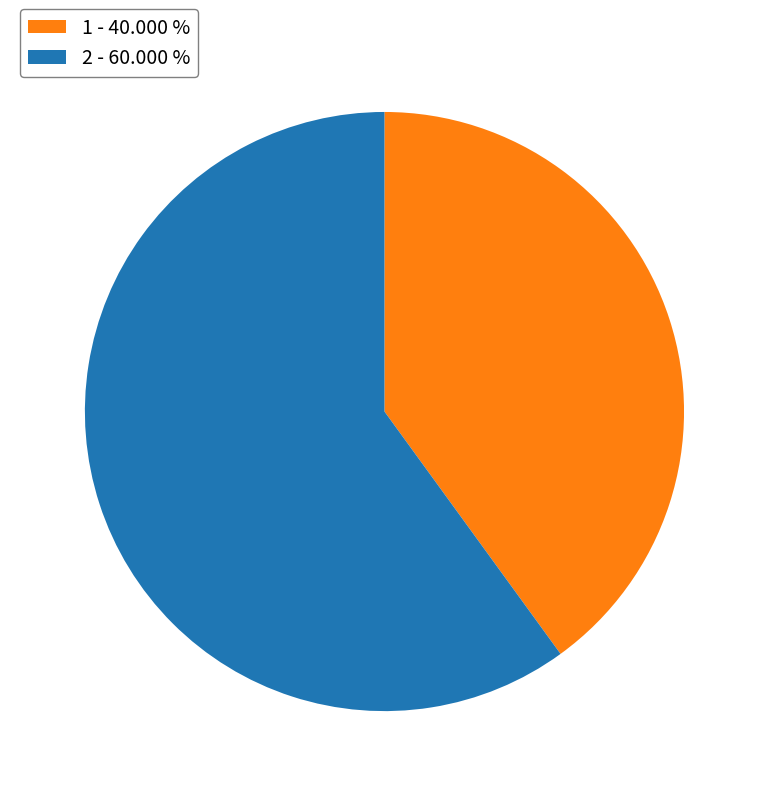

Approximately how many times larger is the value at 2 compared to 1?

1.5